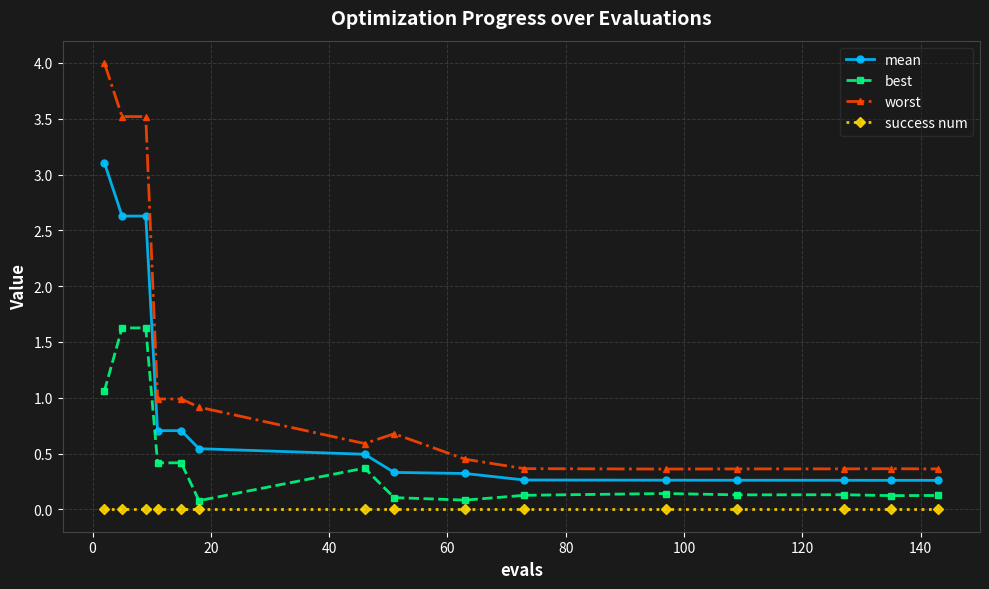

What is the difference between the maximum and second lowest values in the mean series?

2.8